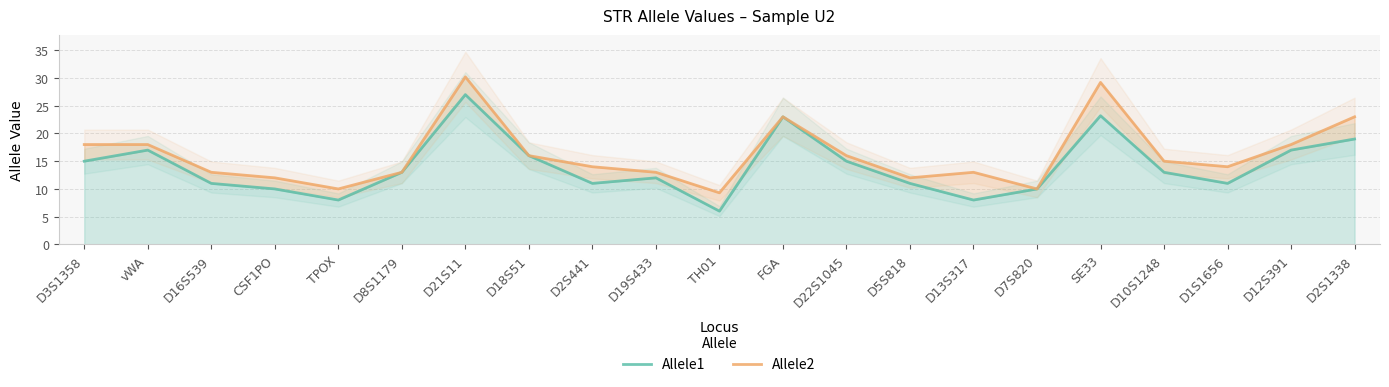

Between D19S433 and D13S317, which is larger?

D19S433